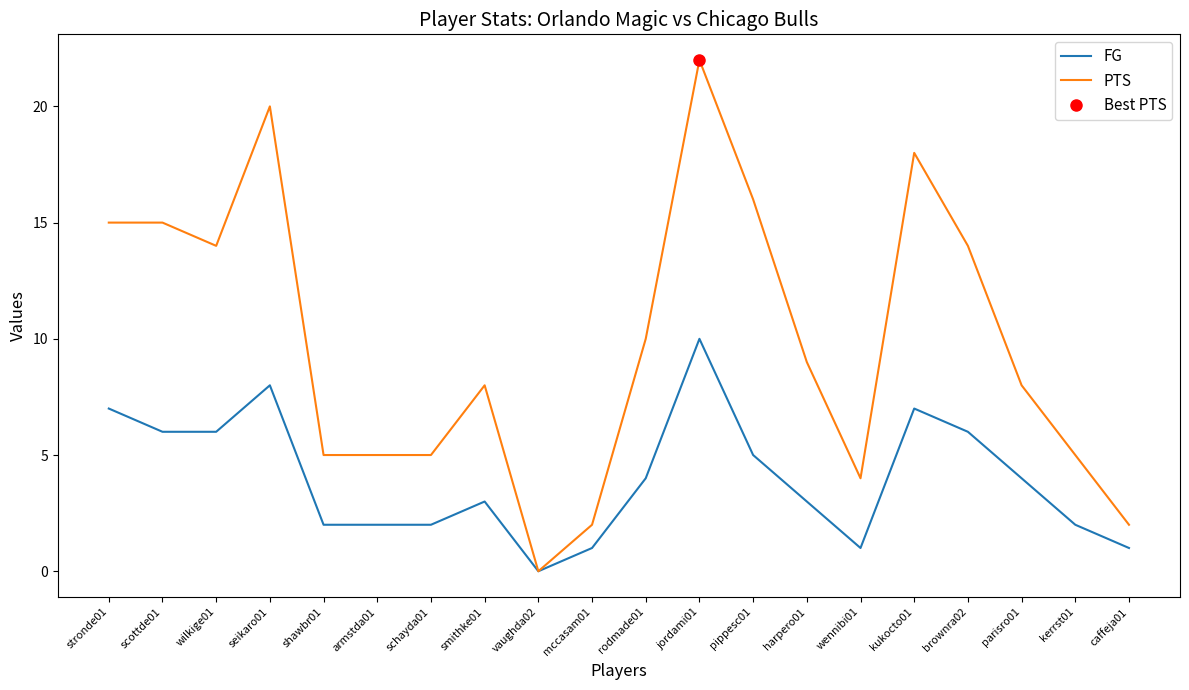

True or false: PTS has a value of 14 at wilkige01.

True